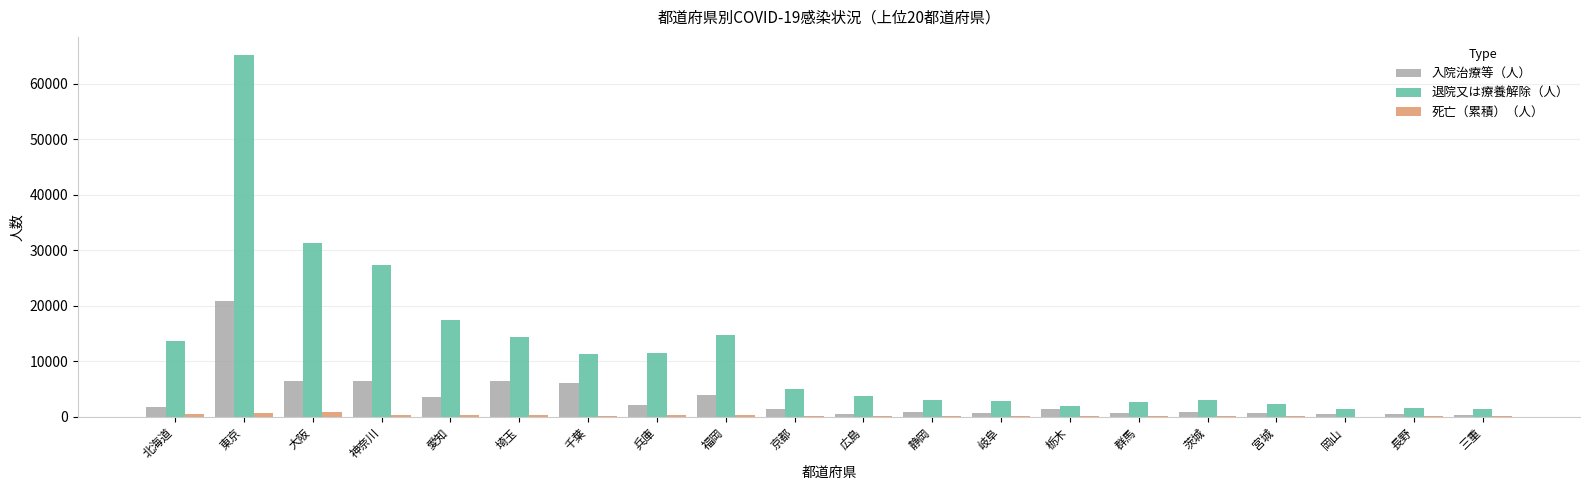

Where is 入院治療等（人） nearest to the value 10562?

埼玉